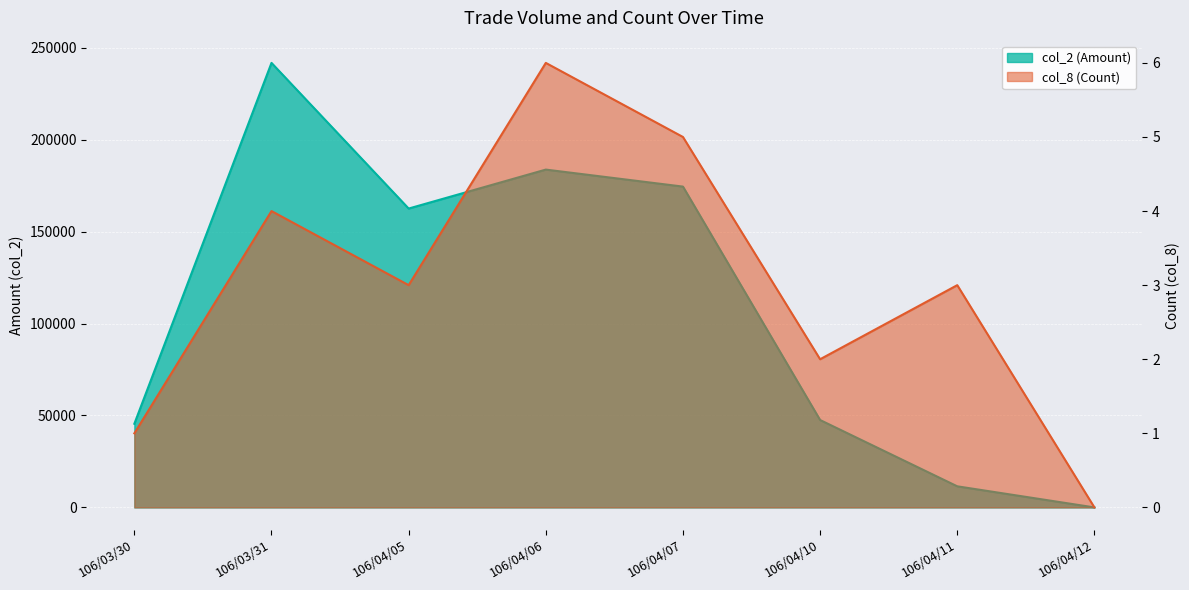

What is the total value across all series at 106/04/07?

174515